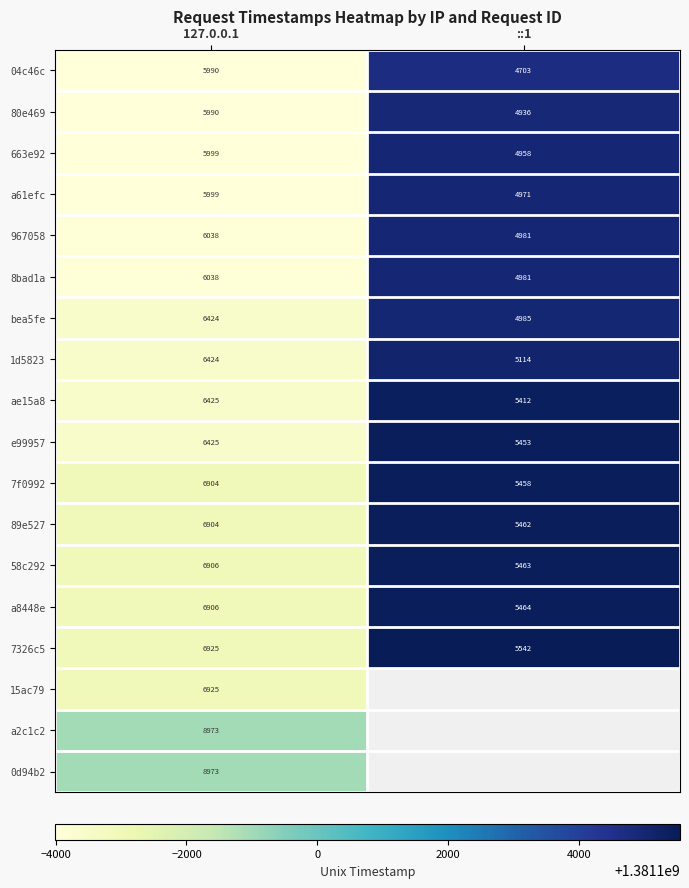

Between 127.0.0.1 and ::1, which is larger?

::1